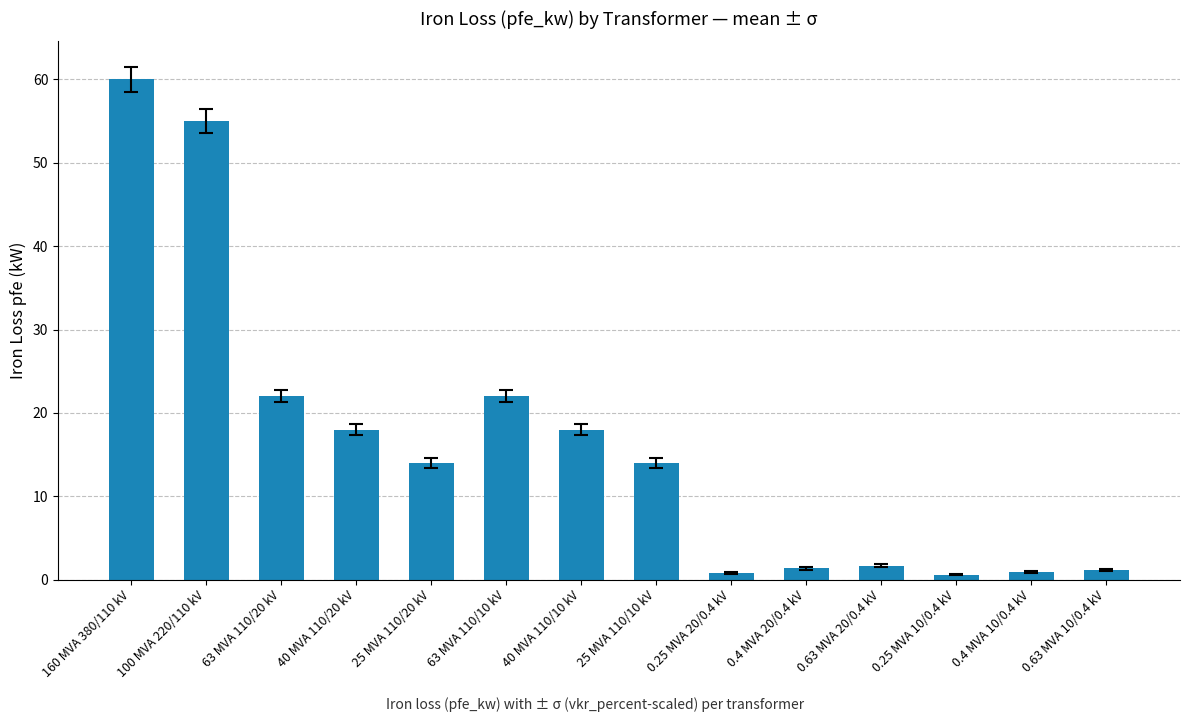

Approximately how many times larger is the value at 25 MVA 110/20 kV compared to 63 MVA 110/20 kV?

0.6